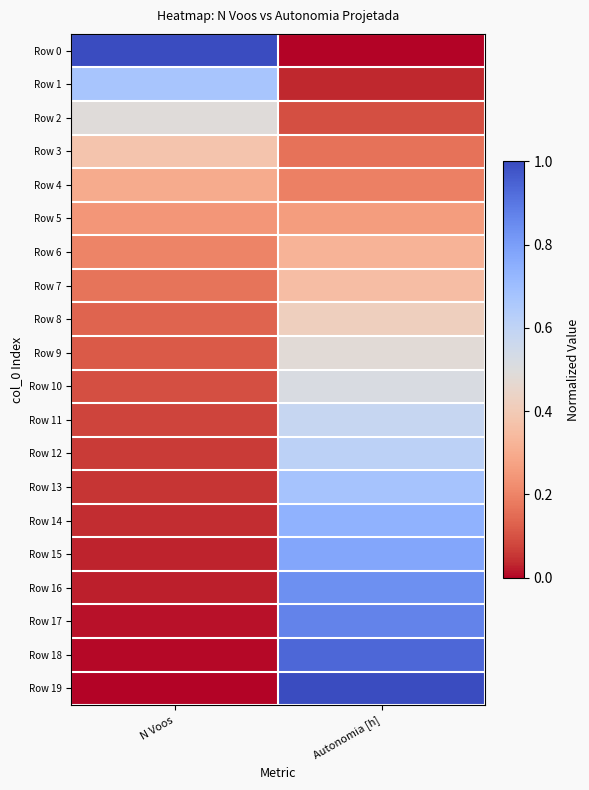

What is the greatest value displayed?

1.0